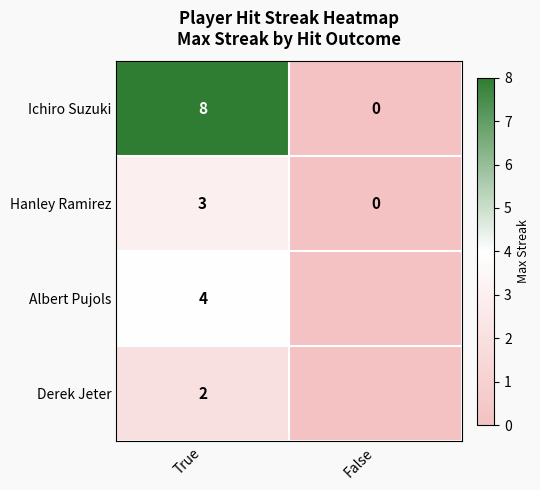

What is the spread (max minus min) of values at True?

6